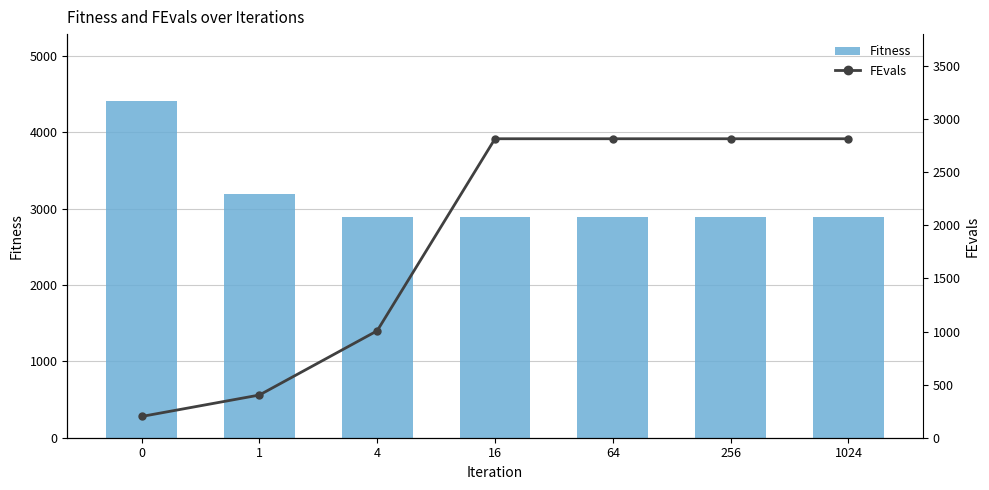

Which category has the highest value in the FEvals series?

16